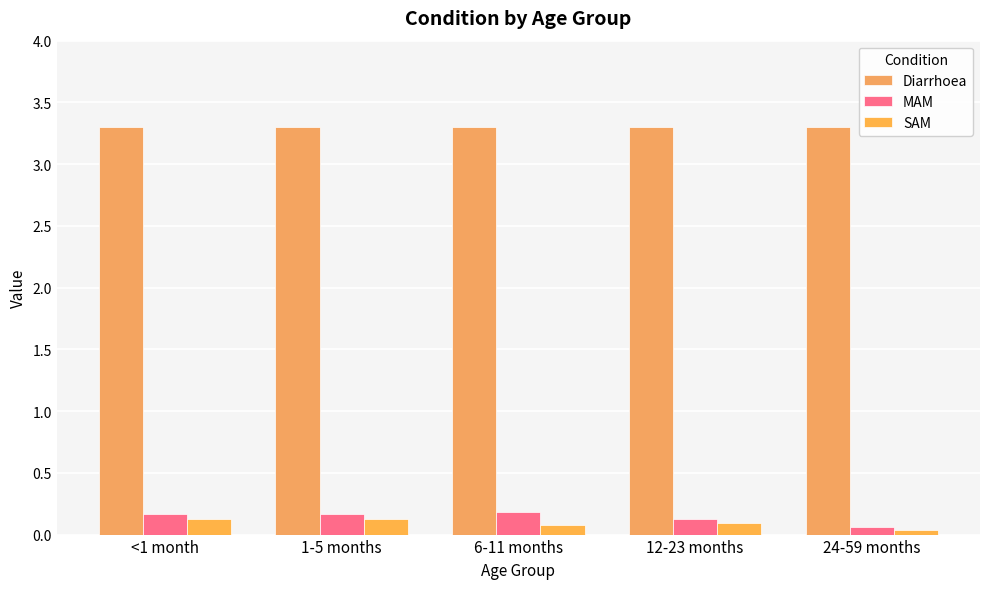

Are the bars horizontal?

No